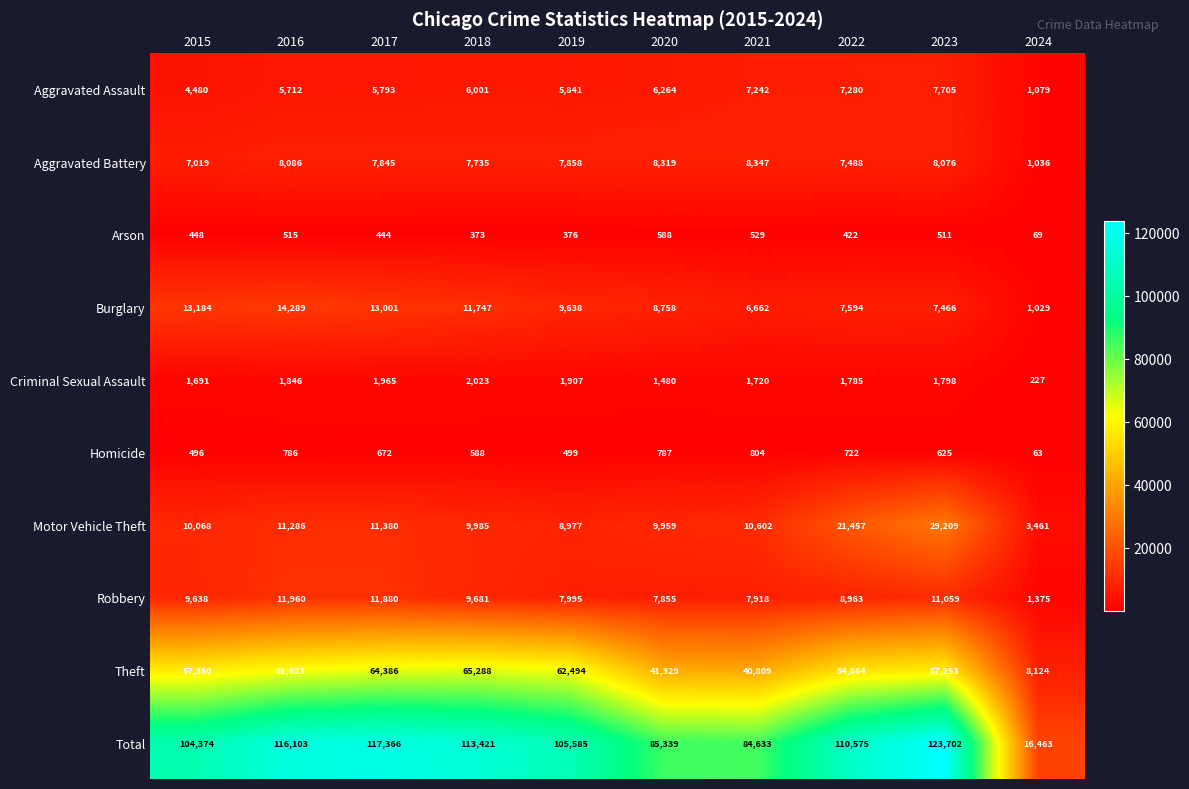

What value does the Arson series have at 2016?

515